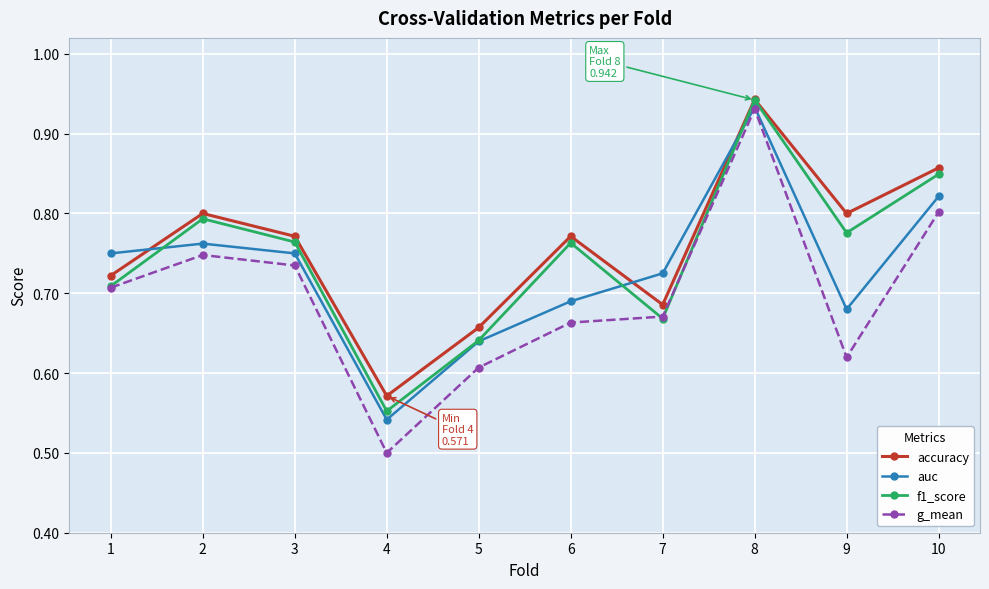

What is the spread (max minus min) of values at 2?

0.1